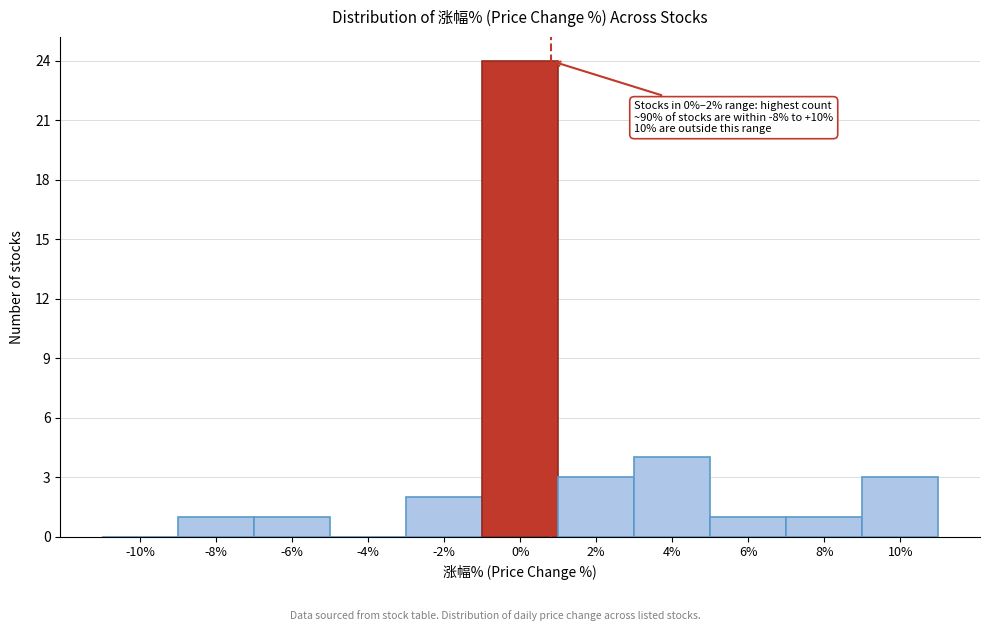

Reading left to right, transcribe all the data shown in this chart.

-10%=0	-8%=1	-6%=1	-4%=0	-2%=2	0%=24	2%=3	4%=4	6%=1	8%=1	10%=3